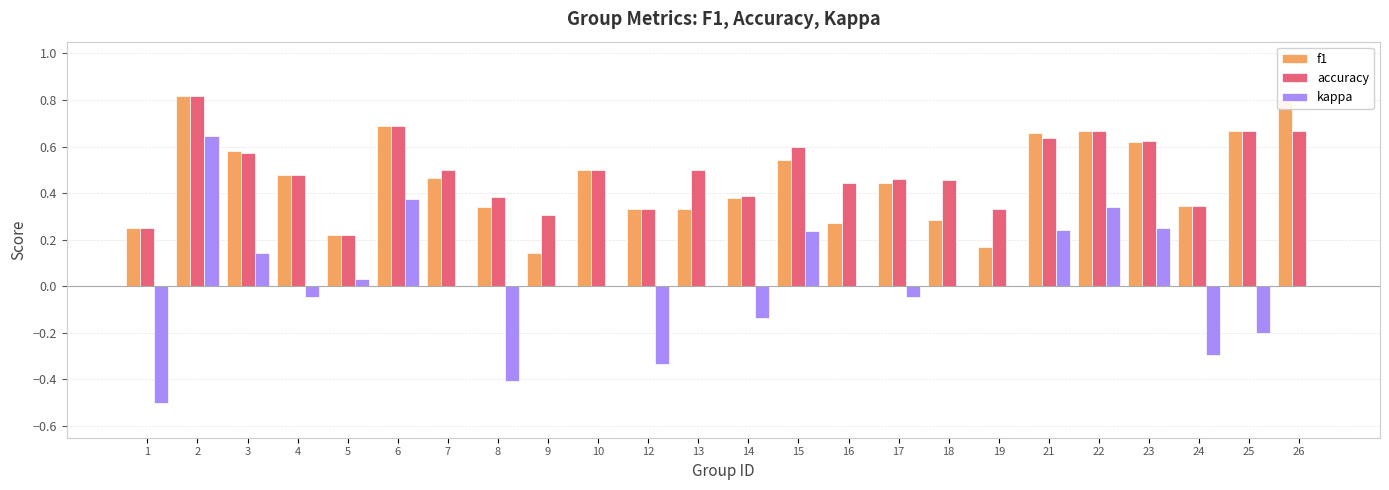

How many data points does each series have?

24